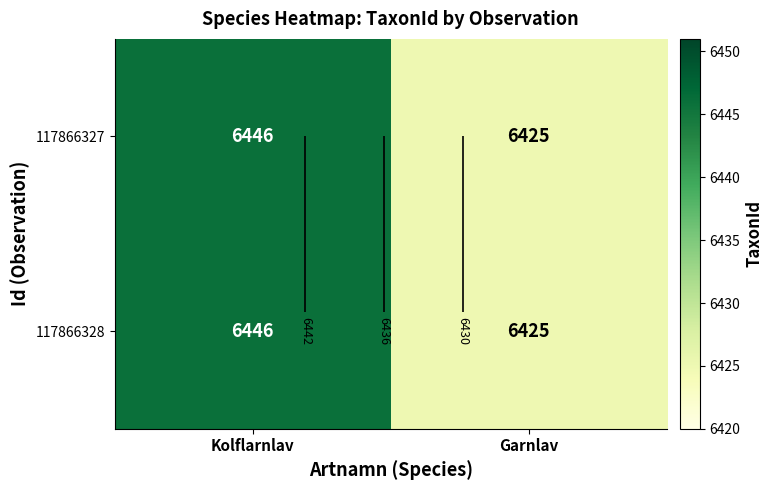

Which series has the largest range (max minus min)?

117866327